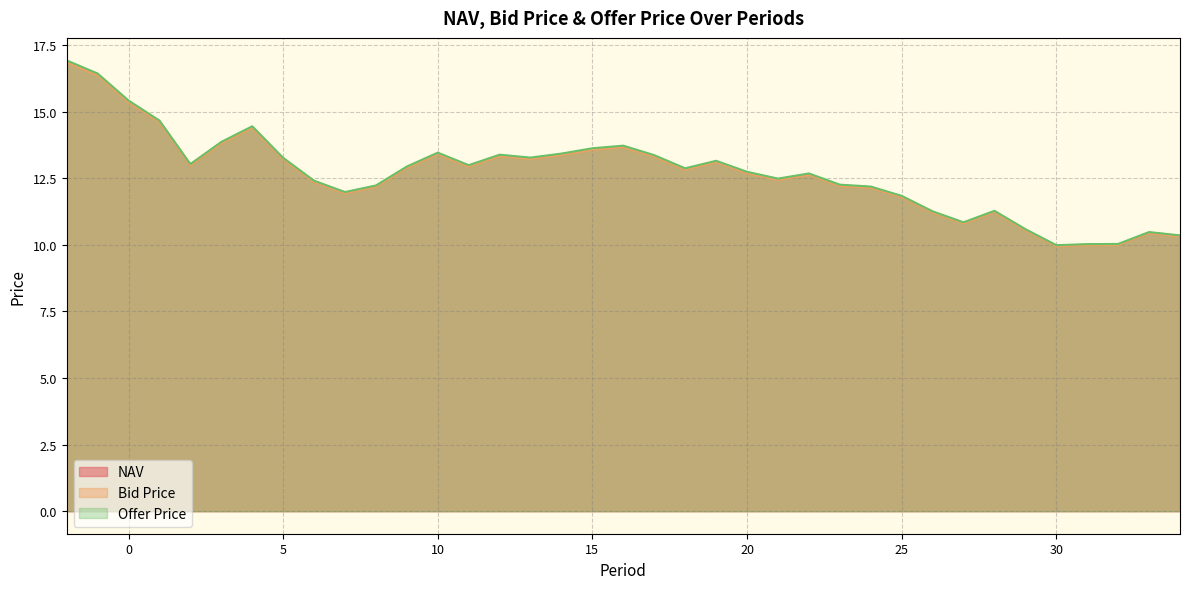

At how many categories does at least one series exceed 11?

30